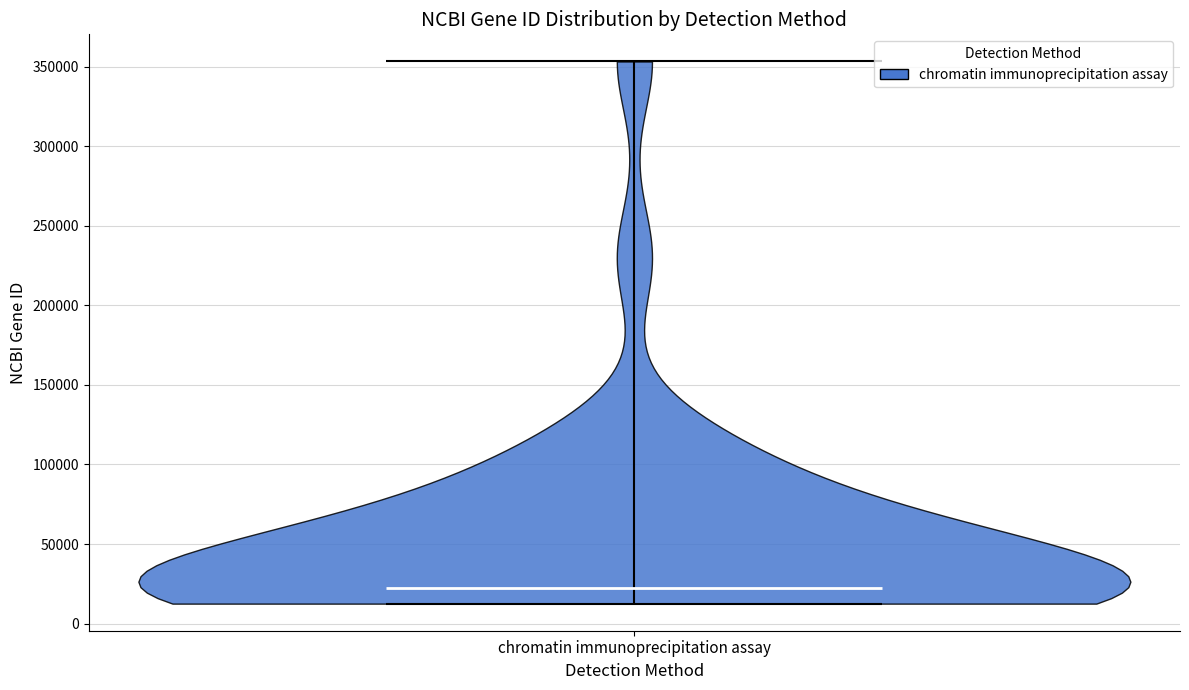

Read this violin plot against the y-axis: where its median line is, and the lowest and highest points the violin reaches. The values are not printed on the chart, so give them approximately, as read against the axis.

median line 20000, lowest point 15000, highest point 355000